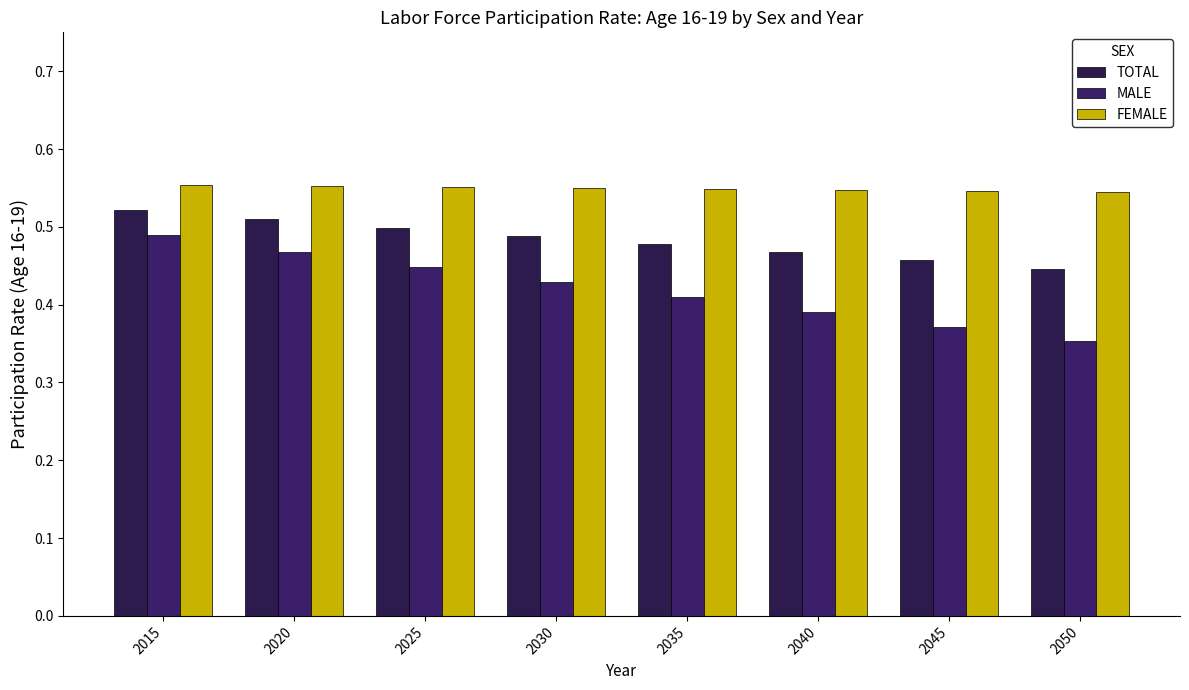

Are the bars horizontal?

No